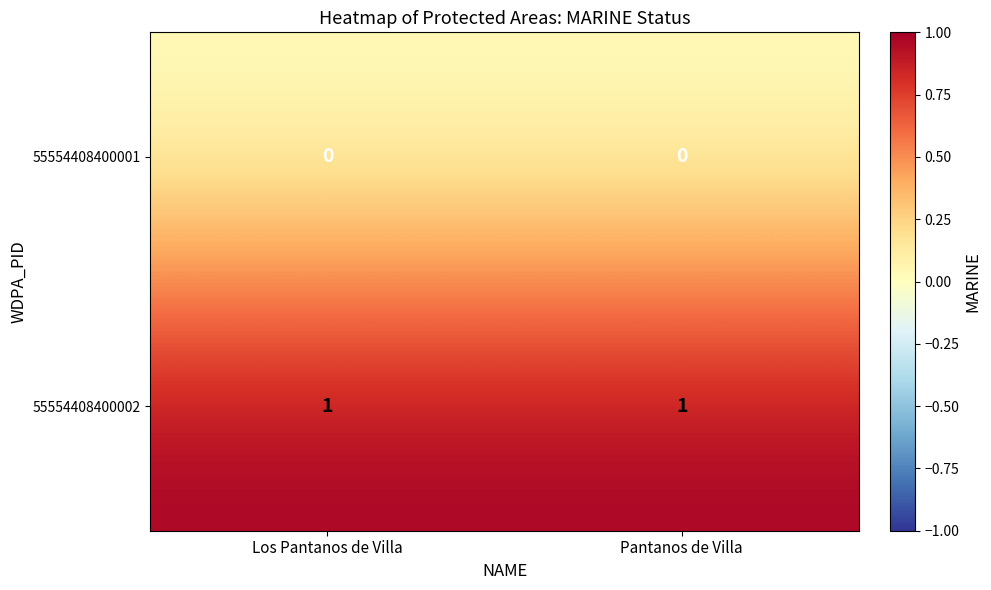

True or false: 55554408400002 has a value of 0 at Los Pantanos de Villa.

False